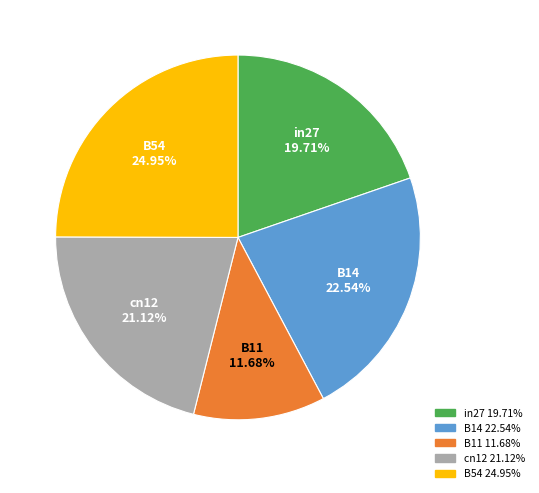

How many segments does this pie chart have?

5